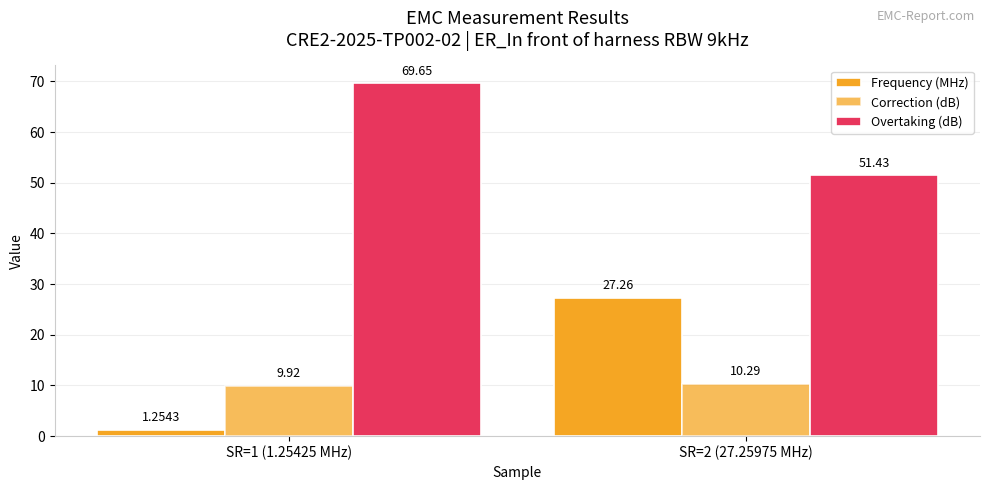

Which series has the largest range (max minus min)?

Frequency (MHz)